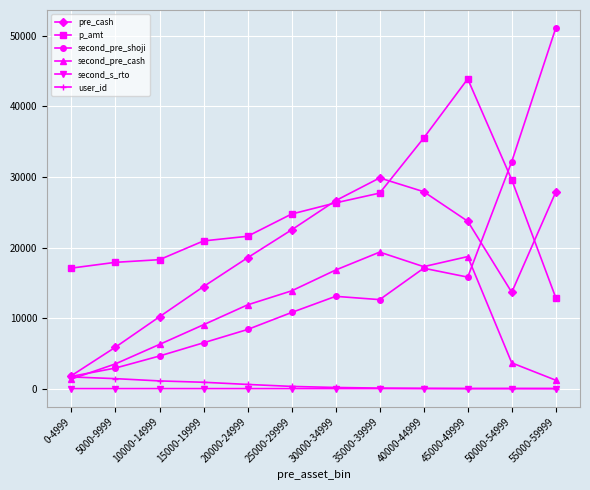

What is the sum of the pre_cash values at 25000-29999 and 35000-39999?

52364.6